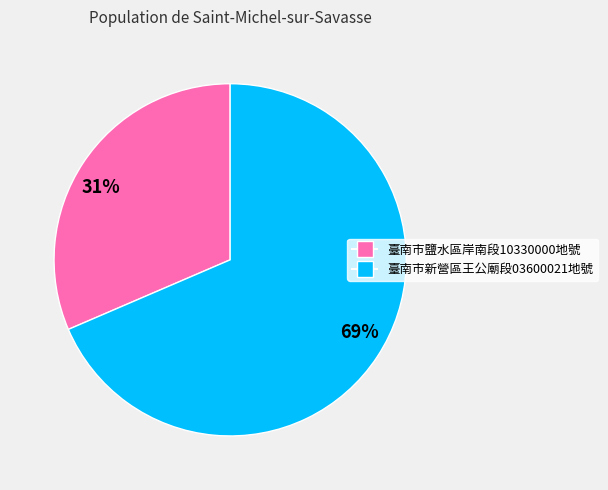

The 31% slice represents 42% of the pie. True or false?

False